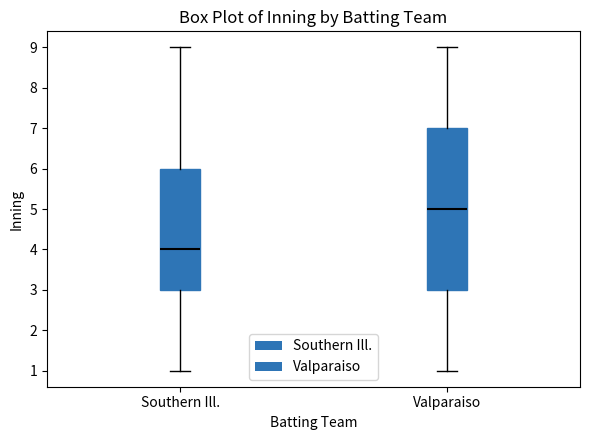

Reading left to right, read every box against the y-axis: the position of its median line, the range the box covers, and the ends of its whiskers. The values are not printed on the chart, so give them approximately, as read against the axis.

Southern Ill.: median 4, box 3 to 6, whiskers 1 to 9
Valparaiso: median 5, box 3 to 7, whiskers 1 to 9